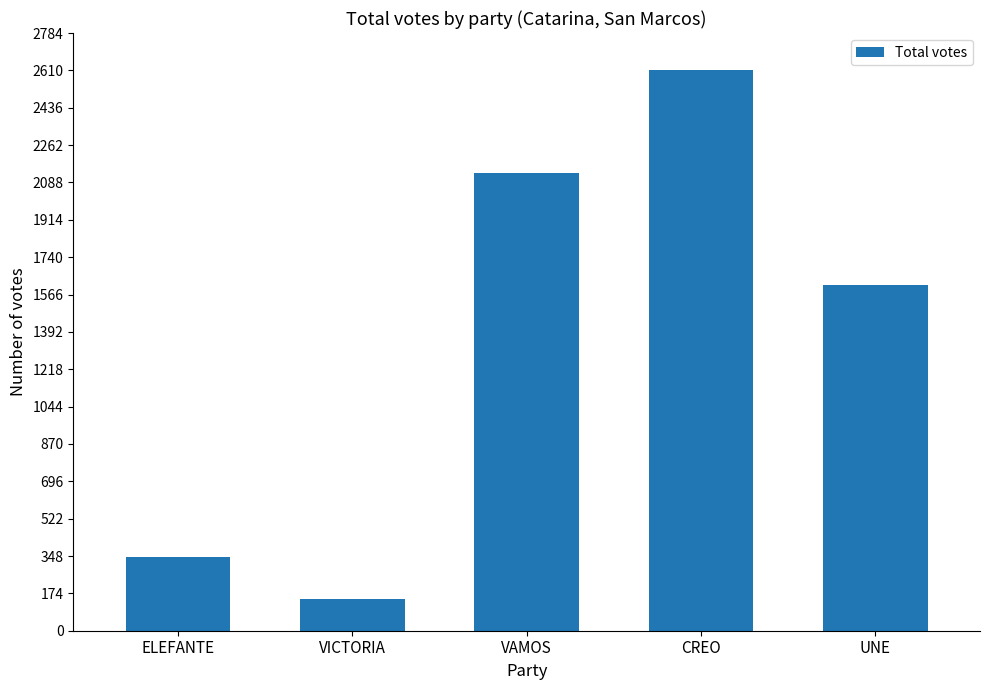

Are the bars grouped side by side (vs. stacked)?

No